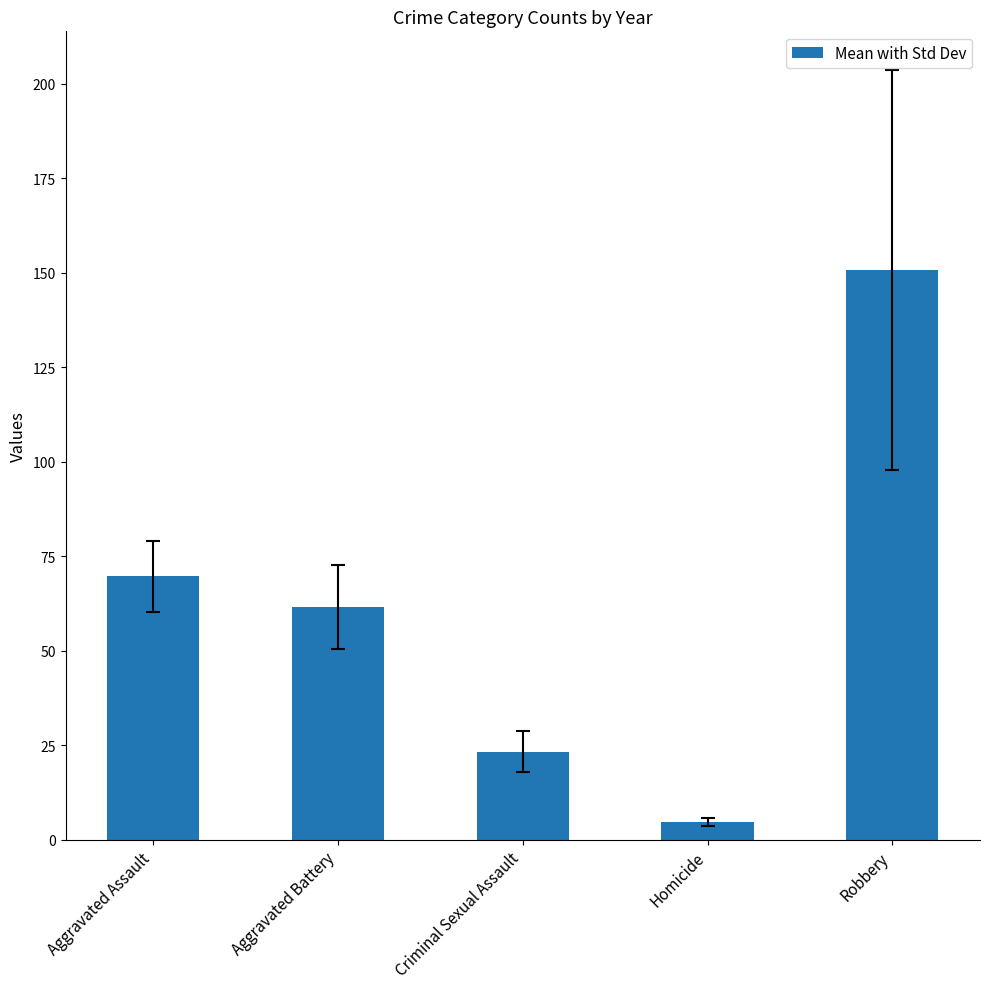

The chart shows a value of 150.7 at Robbery. True or false?

True